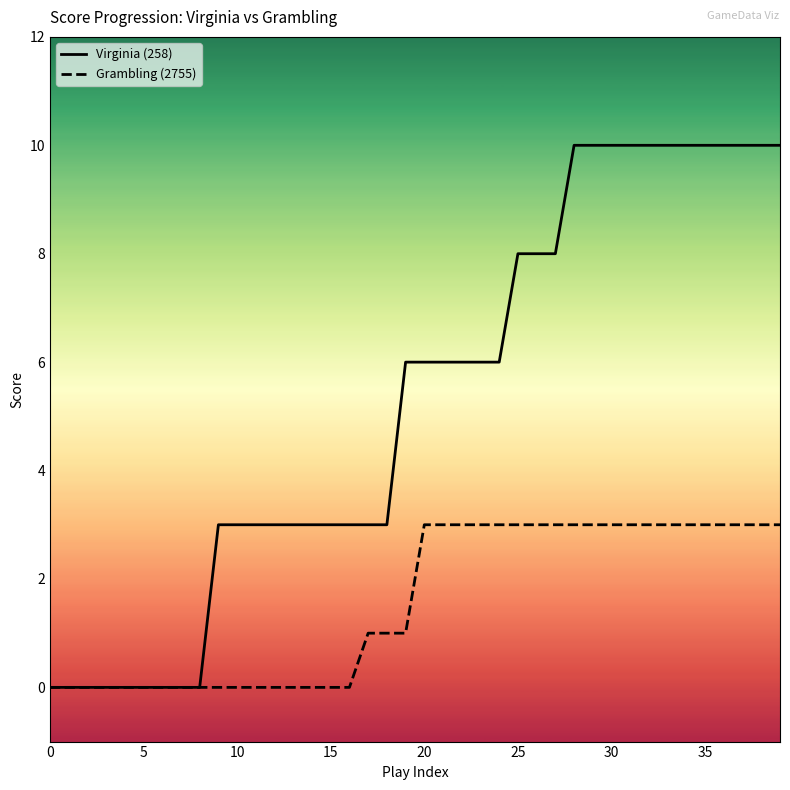

Which series has the largest total across all categories?

Virginia (258)